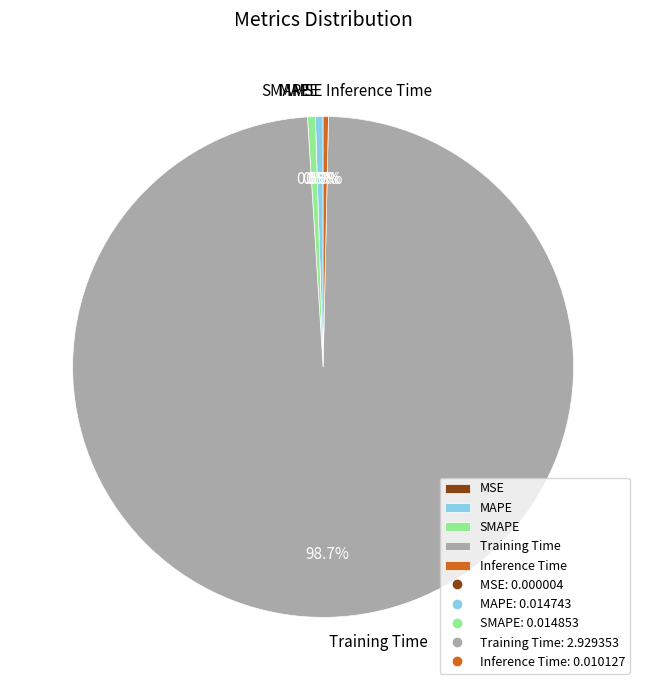

Which has a higher value, Inference Time or Training Time?

Training Time